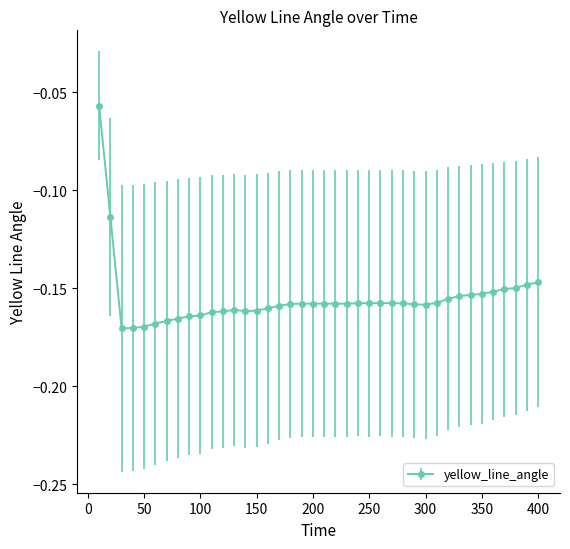

True or false: there are more than 1 points higher than both neighbors.

True